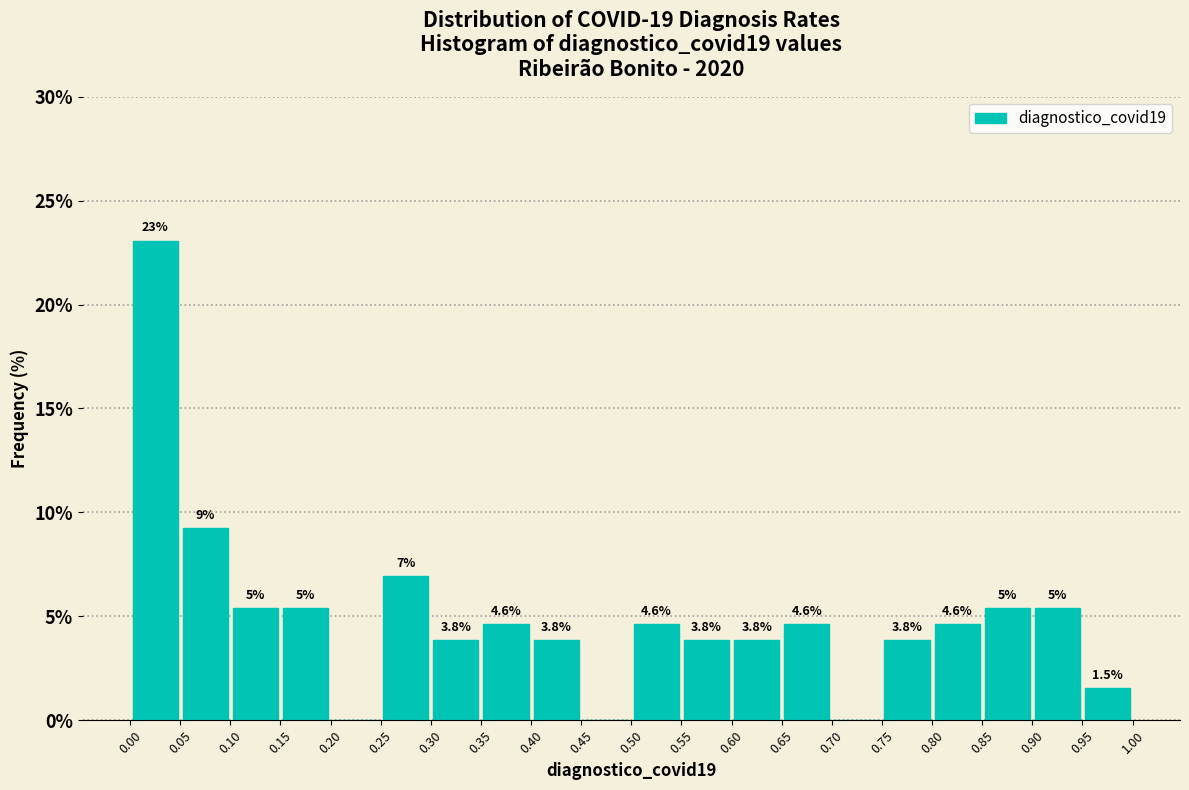

Over which range of the x-axis is the bar tallest?

0.00 to 0.05